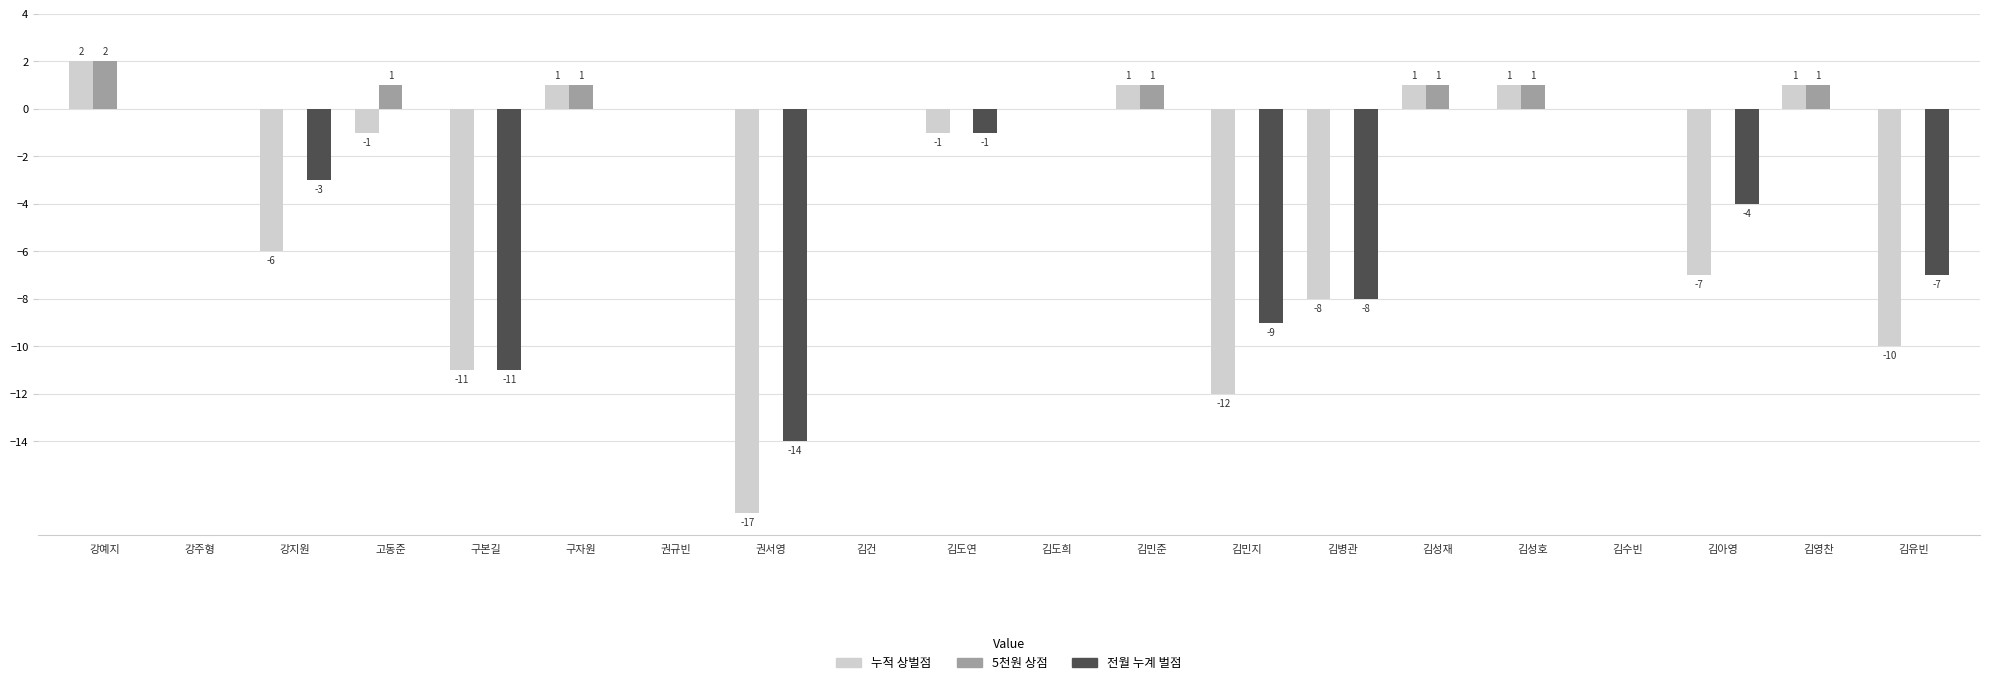

What is the total value across all series at 김영찬?

2